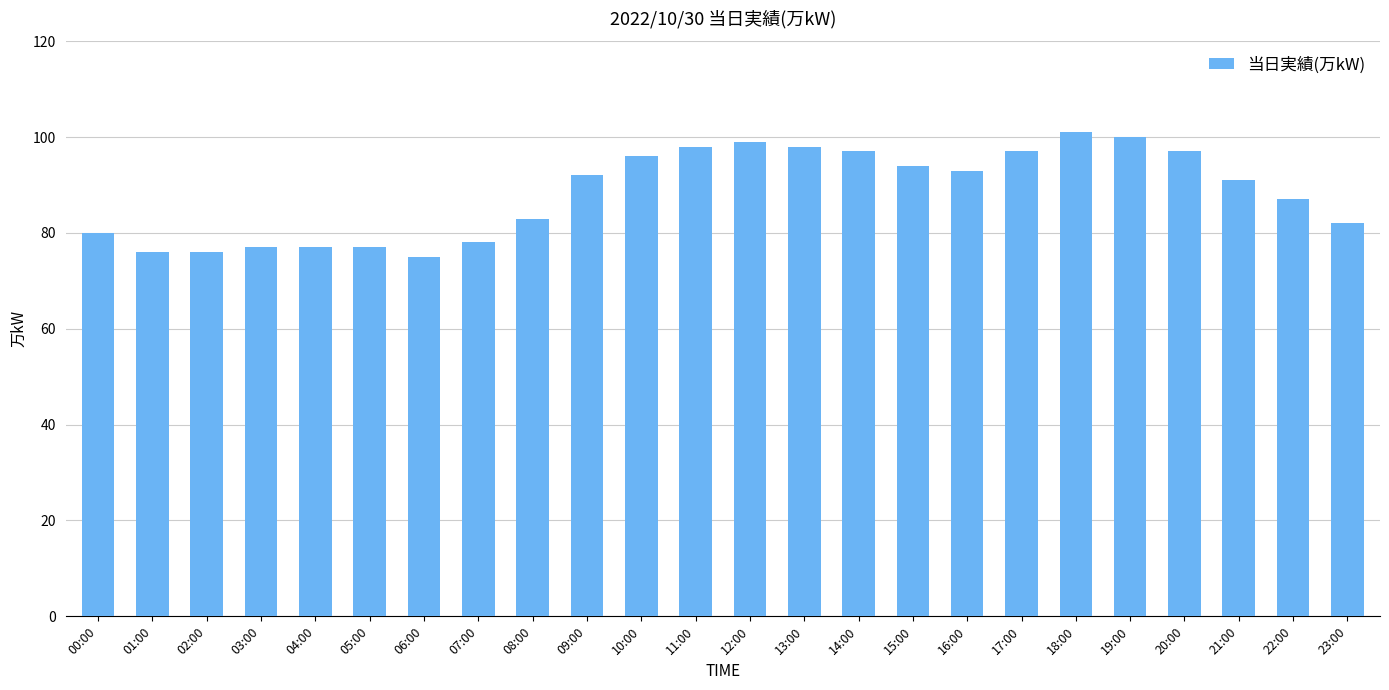

What is the difference between the second highest and minimum values?

25